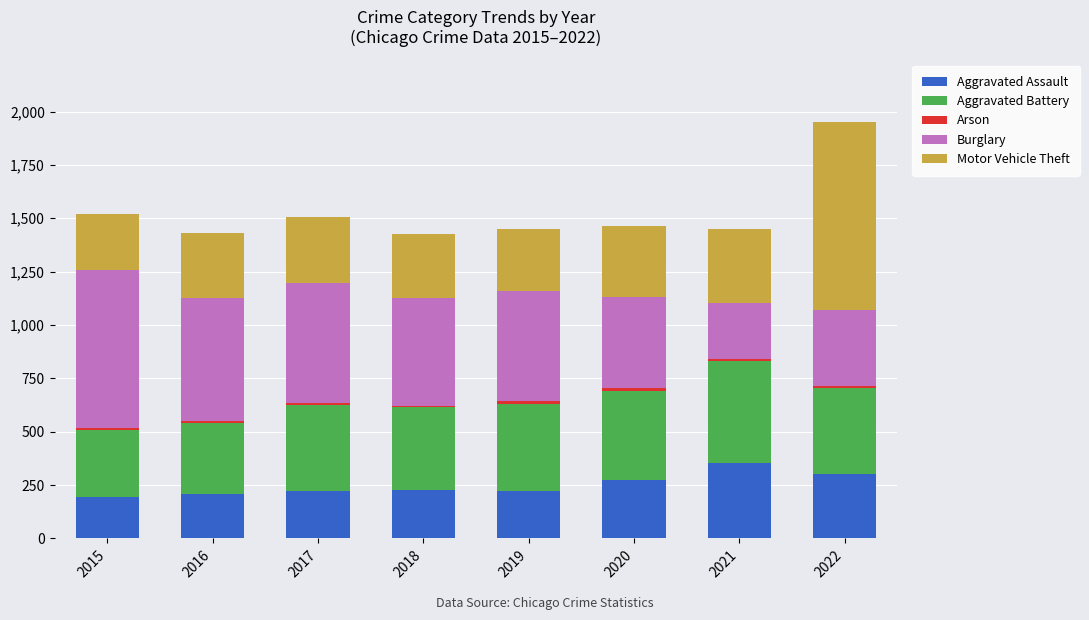

Is it true that Aggravated Assault equals 273 at 2020?

True